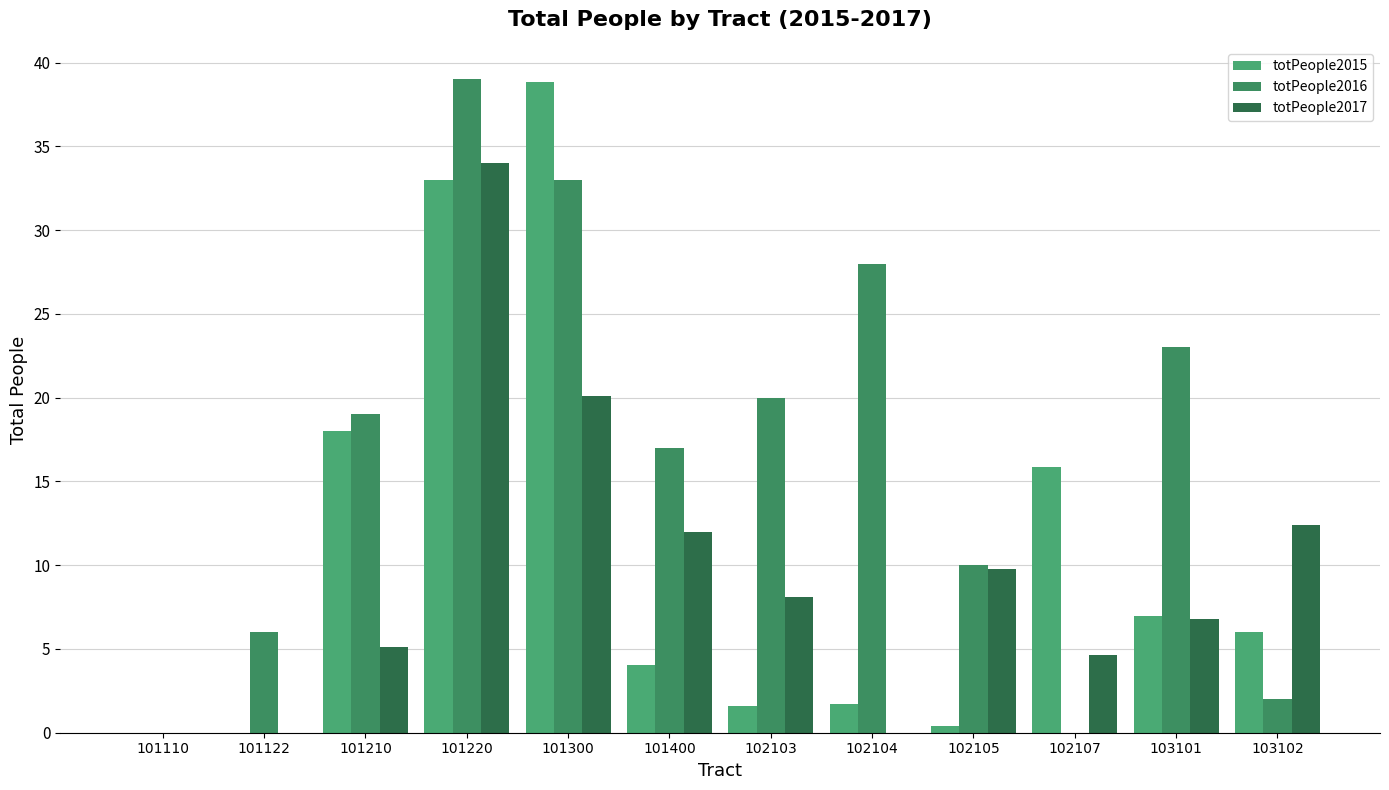

True or false: totPeople2016 has a value of 33.0 at 101300.

True